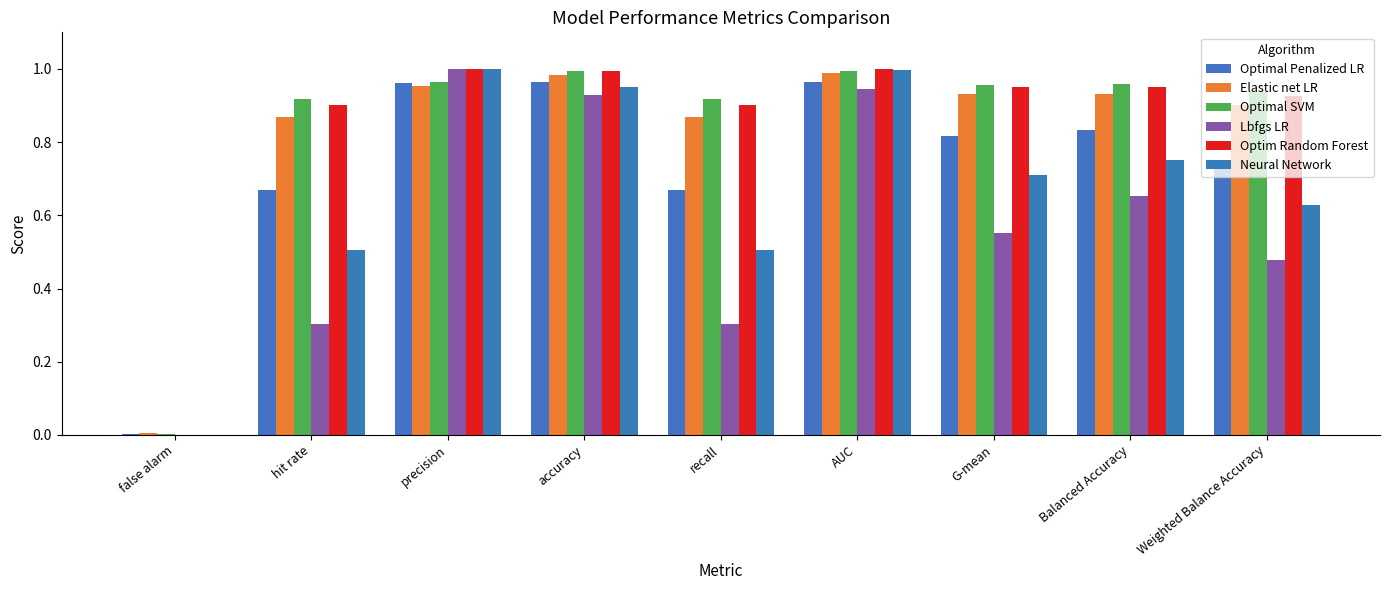

At how many categories does at least one series exceed 0?

9